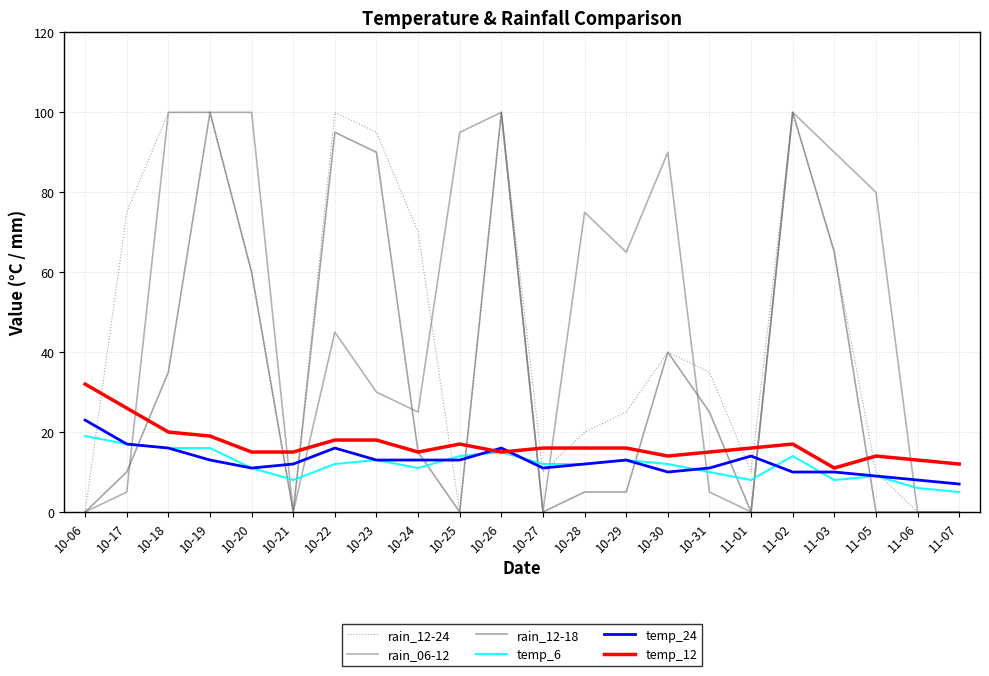

Is it true that temp_24 equals 11 at 10-18?

False